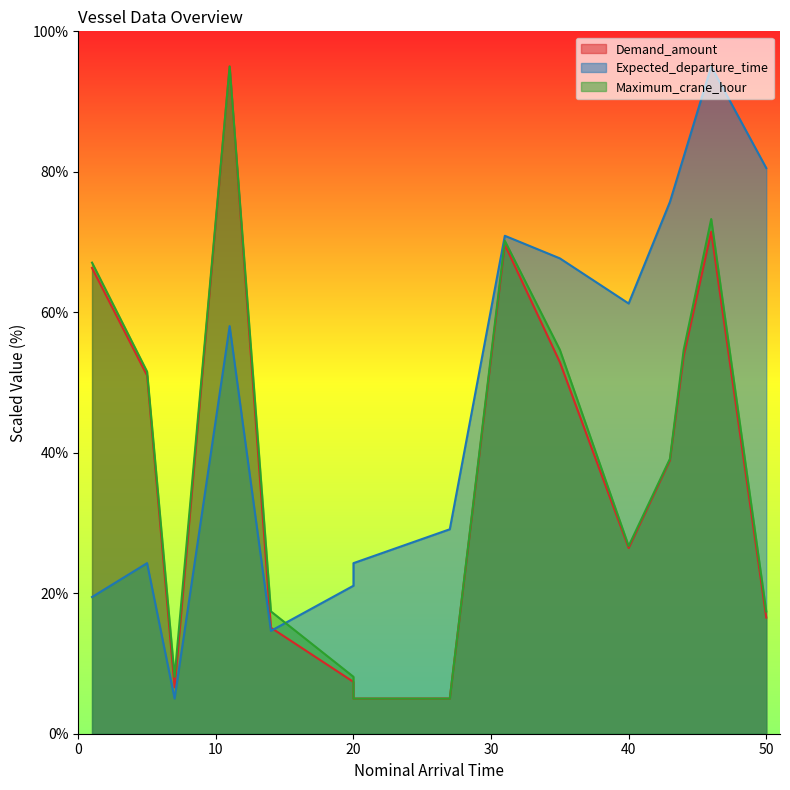

Reading left to right, extract all data points from this chart.

Demand_amount: 66.3	51.0	6.6	95.0	15.1	7.4	5.0	5.0	69.6	52.9	26.4	38.9	53.8	71.5	16.5
Expected_departure_time: 19.5	24.3	5.0	58.0	14.6	21.1	24.3	29.1	70.9	67.7	61.2	75.7	82.1	95.0	80.5
Maximum_crane_hour: 67.1	51.6	8.1	95.0	17.4	8.1	5.0	5.0	70.2	54.7	26.7	39.1	54.7	73.3	17.4